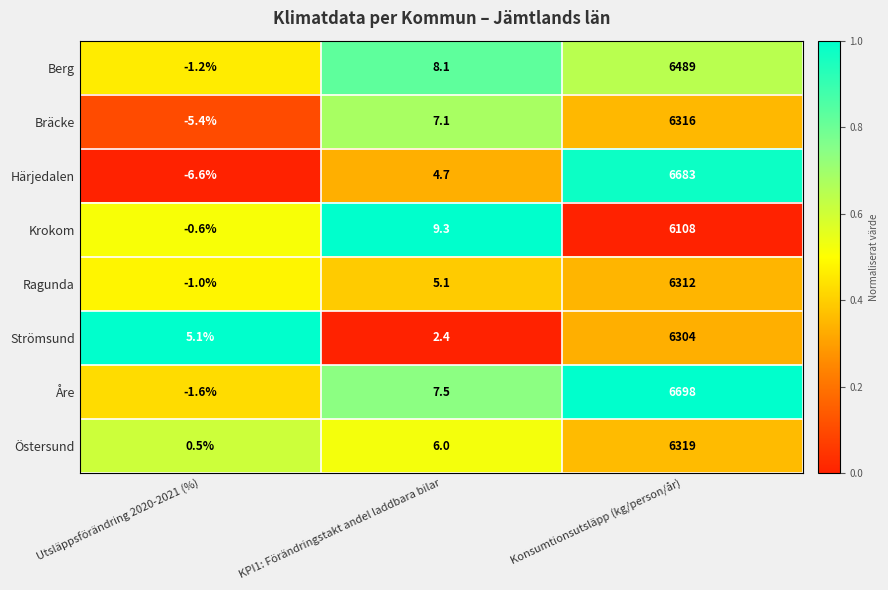

Where is Åre nearest to the value 3348?

KPI1: Förändringstakt andel laddbara bilar